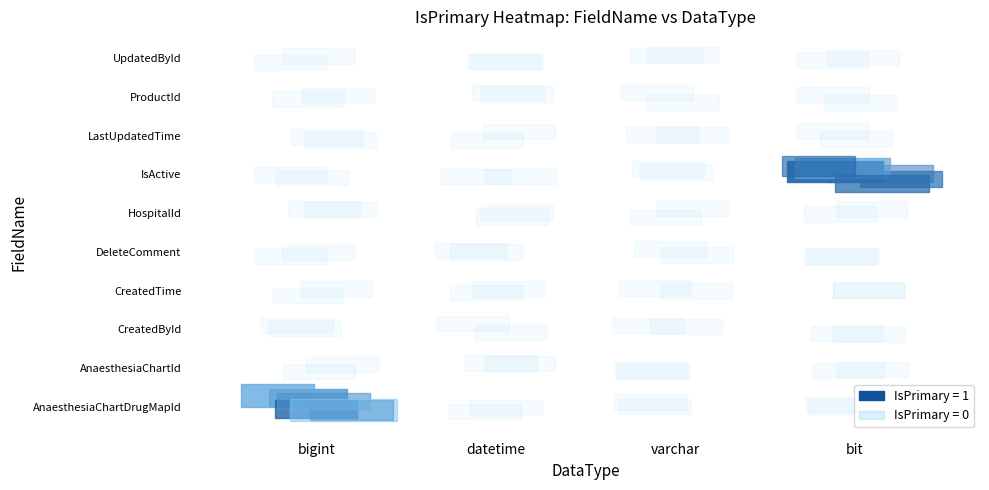

Is it true that DeleteComment equals 0 at varchar?

True